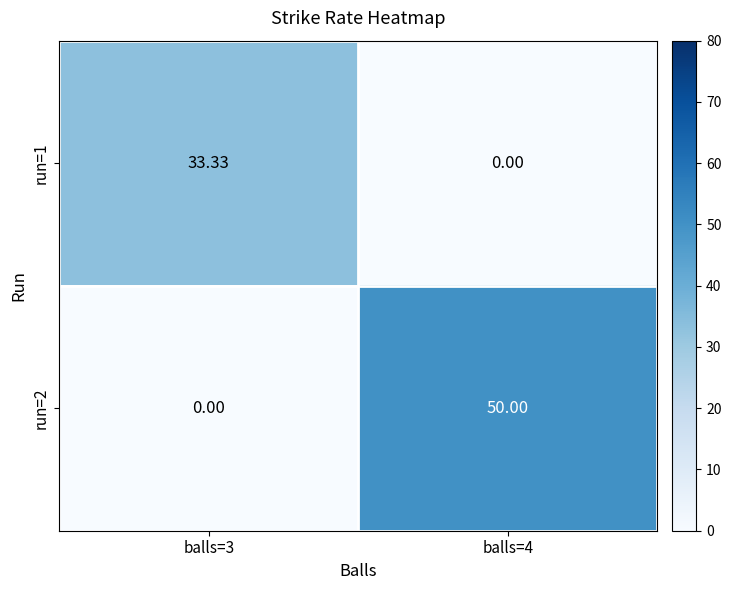

Is the value of run=1 at balls=4 greater than the value of run=2 at balls=4?

No